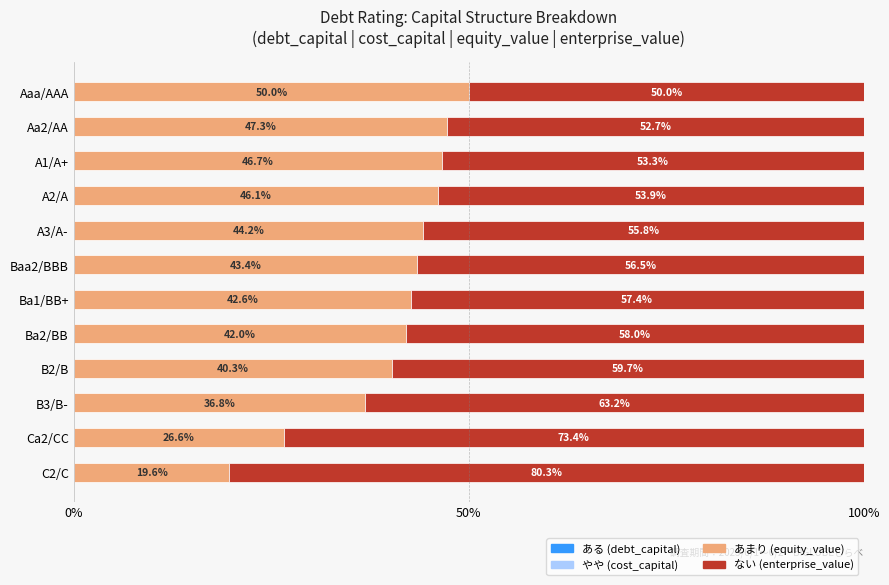

What is the total value across all series at Ca2/CC?

100.0